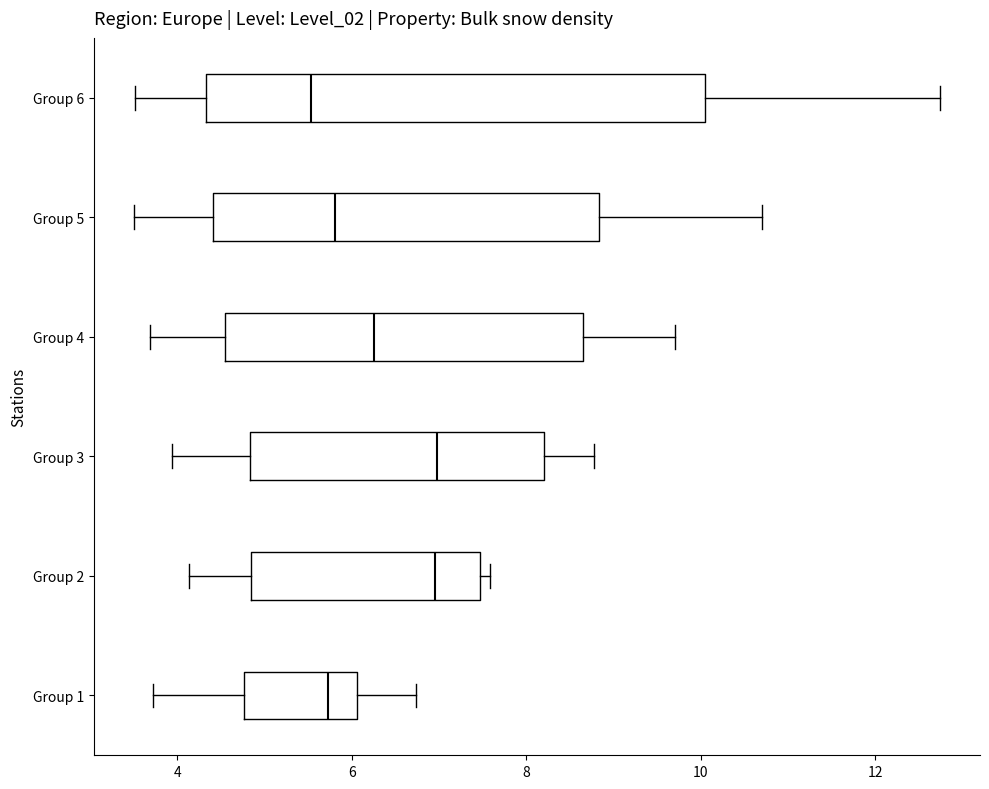

Reading bottom to top, transcribe this box plot: for each box, give where its median line is, the range the box spans, and where its two whiskers end, as read against the x-axis. The values are not printed on the chart, so give them approximately, as read against the axis.

Group 1: median 5.8, box 4.8 to 6.0, whiskers 3.8 to 6.8
Group 2: median 7.0, box 4.8 to 7.4, whiskers 4.2 to 7.6
Group 3: median 7.0, box 4.8 to 8.2, whiskers 4.0 to 8.8
Group 4: median 6.2, box 4.6 to 8.6, whiskers 3.6 to 9.8
Group 5: median 5.8, box 4.4 to 8.8, whiskers 3.4 to 10.6
Group 6: median 5.6, box 4.4 to 10.0, whiskers 3.6 to 12.8